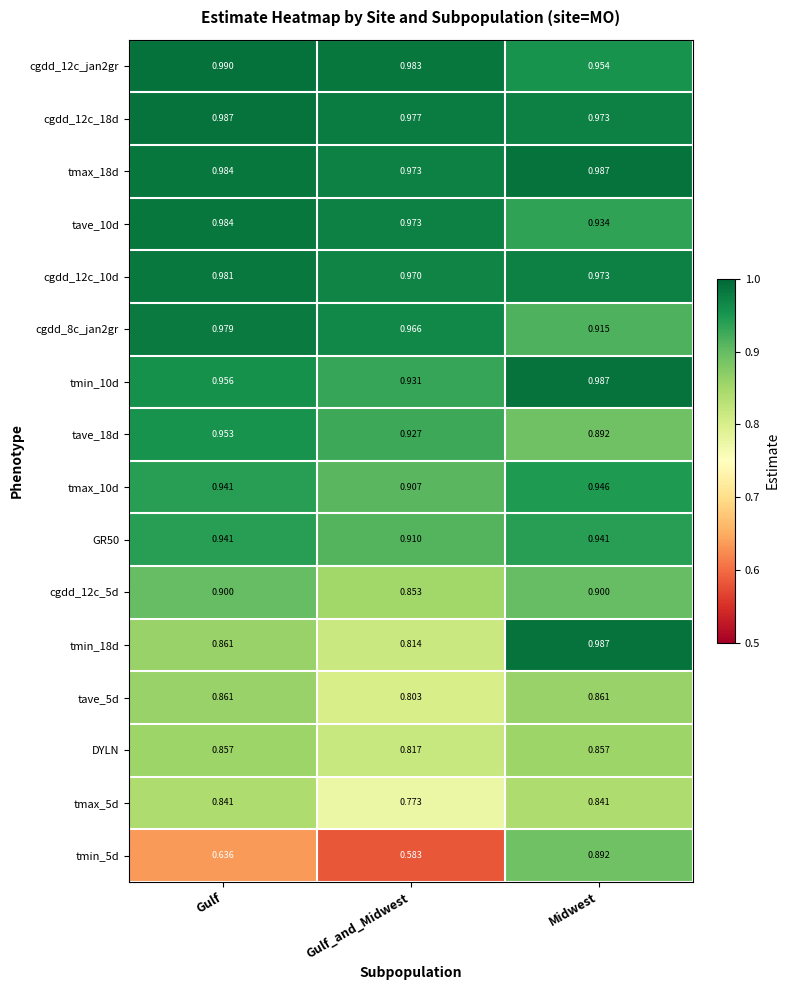

Which series has the largest range (max minus min)?

tmin_5d